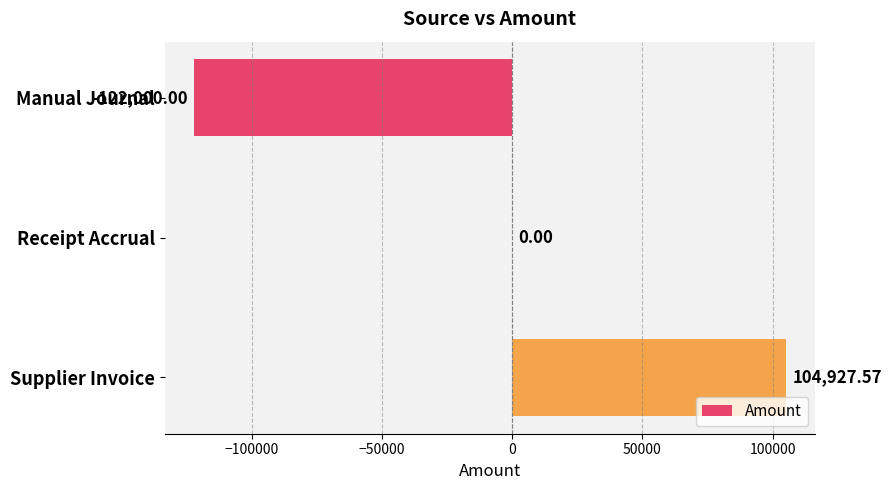

What is the sum of all values?

-17072.4